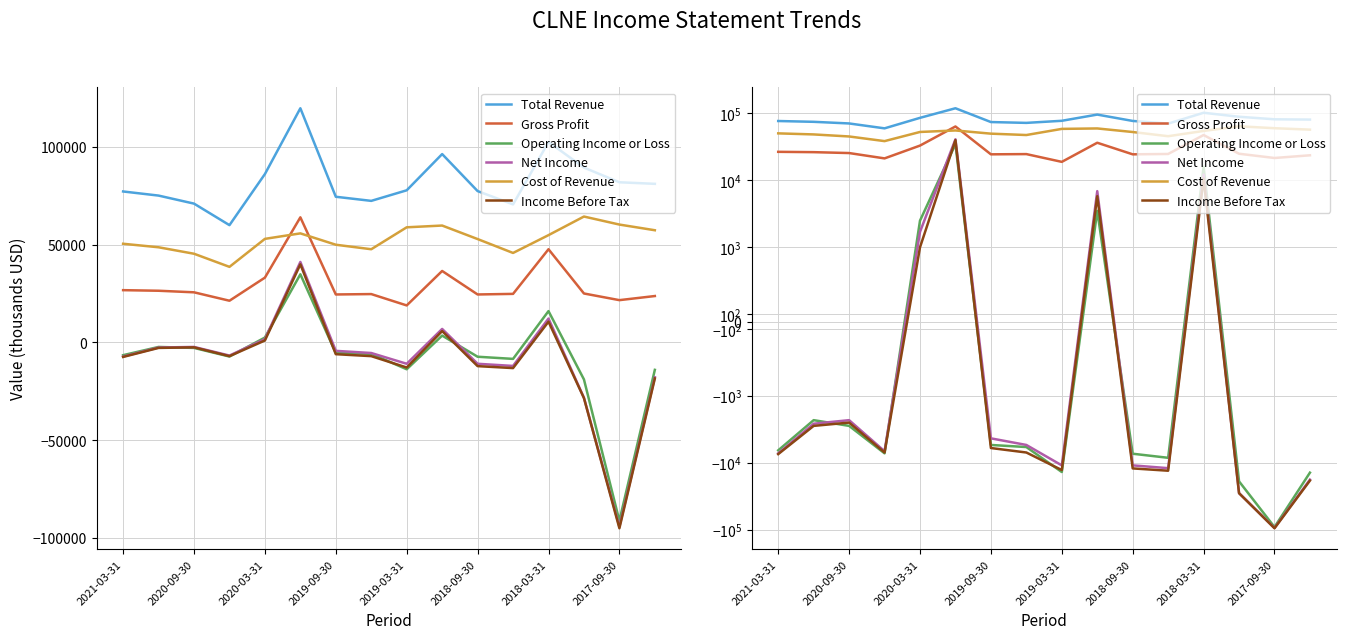

Does the chart display data point markers on the line(s)?

No